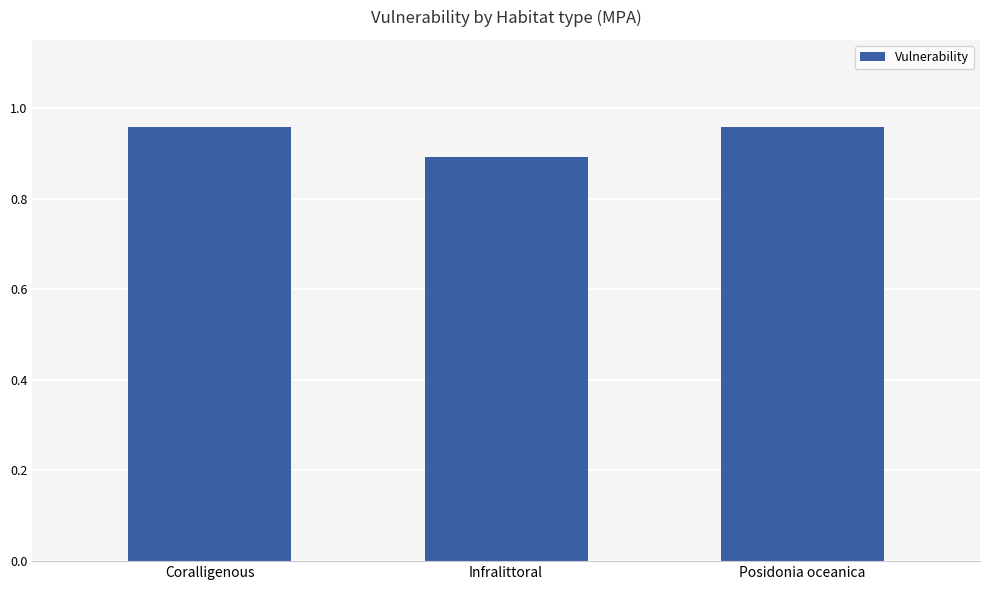

Does the chart contain stacked bars?

No